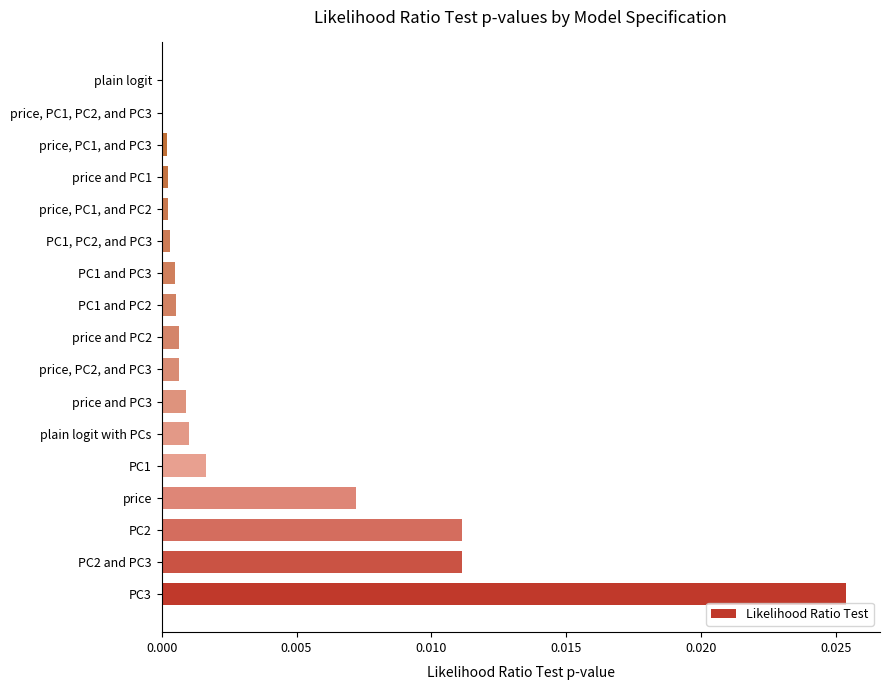

Are the bars horizontal?

Yes